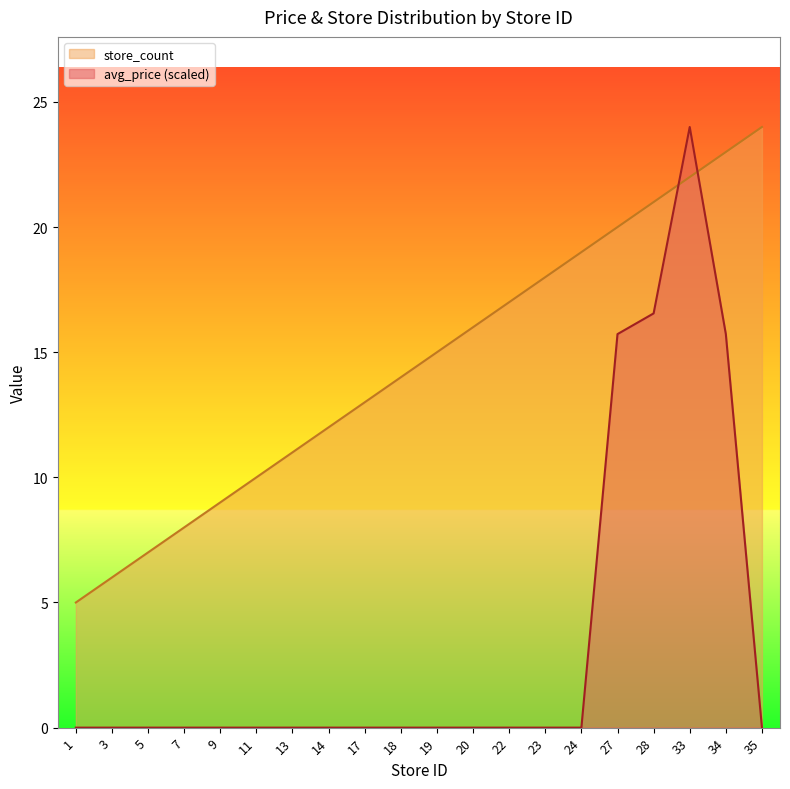

Does the chart have visible grid lines?

No